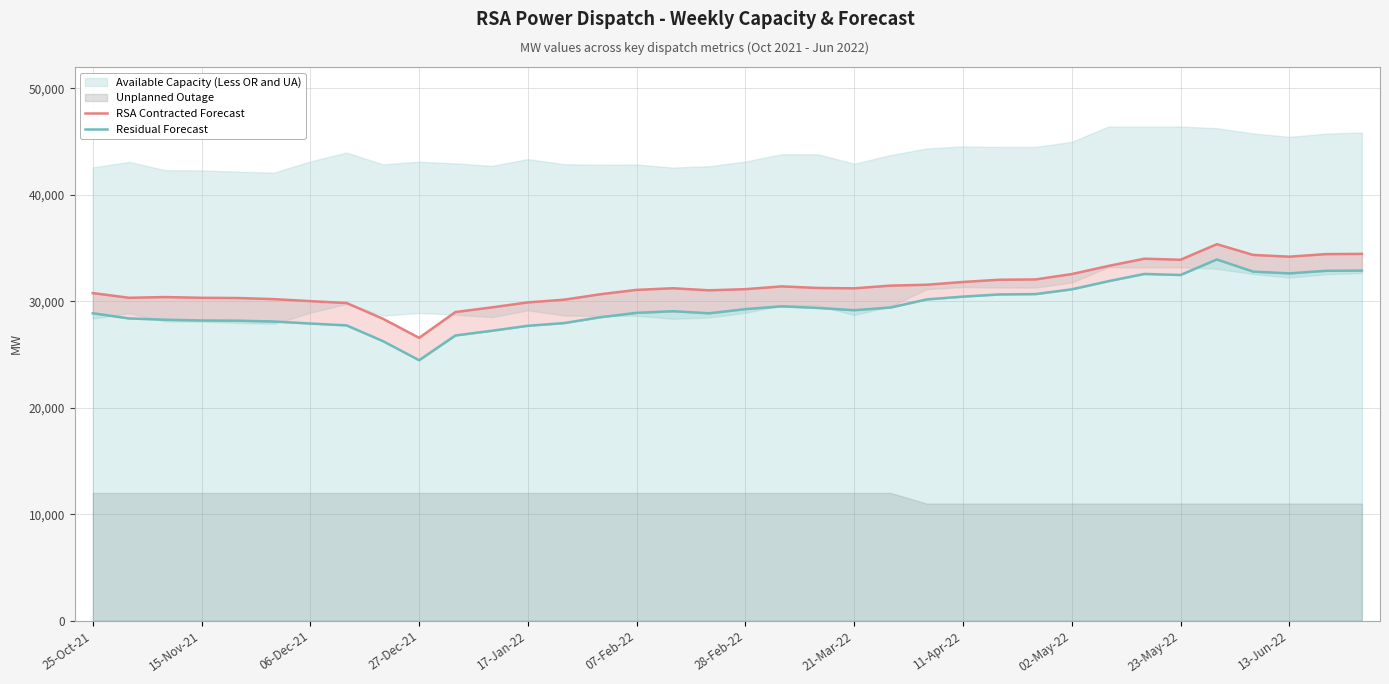

True or false: RSA Contracted Forecast and Residual Forecast cross at least once.

False